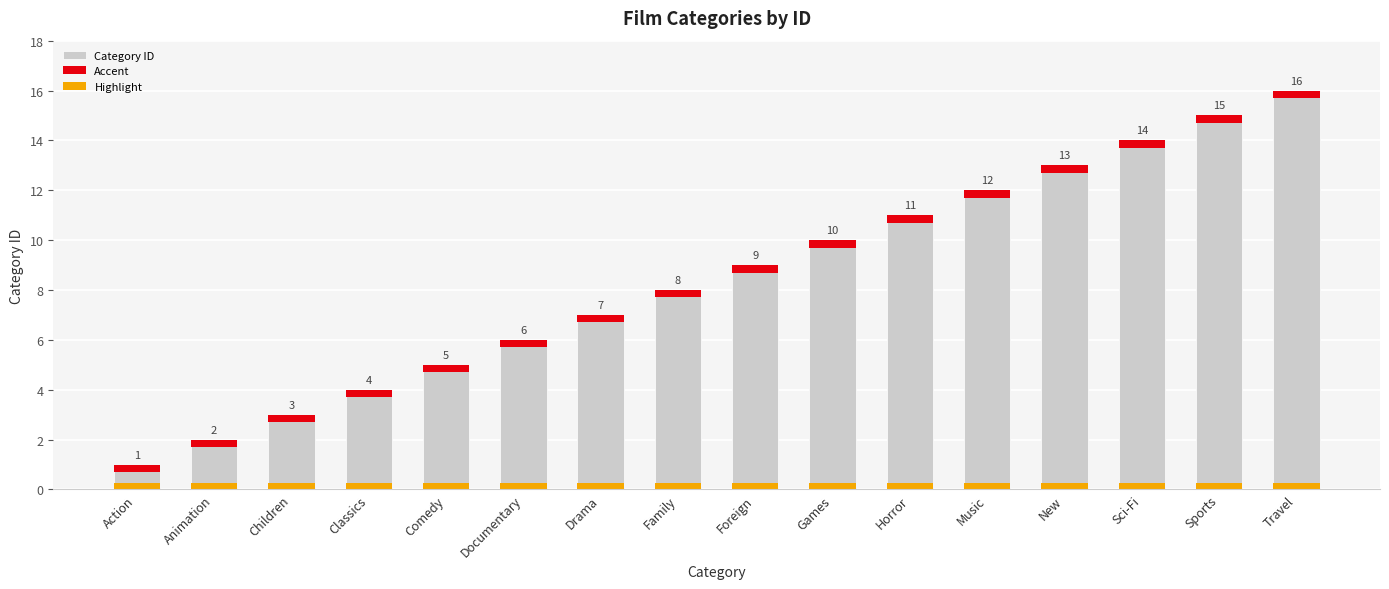

What are all the series names shown in the legend?

Category ID, Accent, Highlight